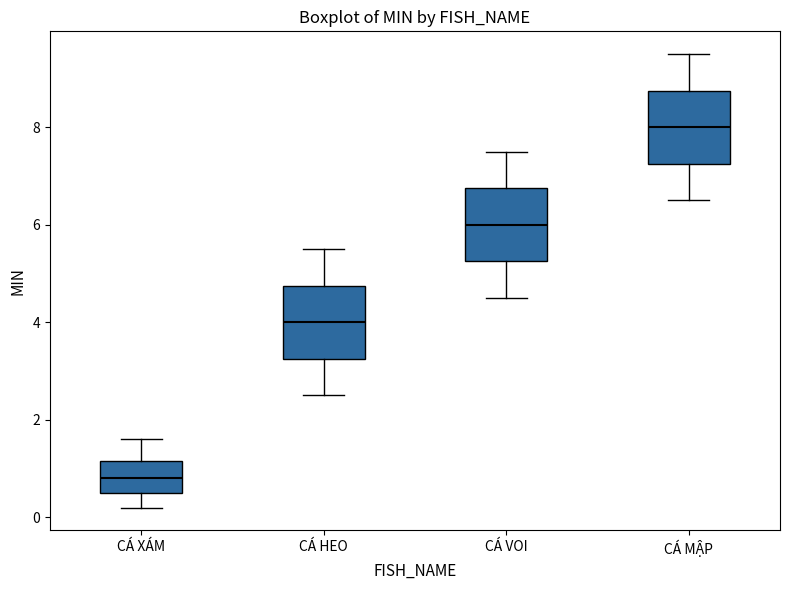

Which box has the highest median line?

CÁ MẬP